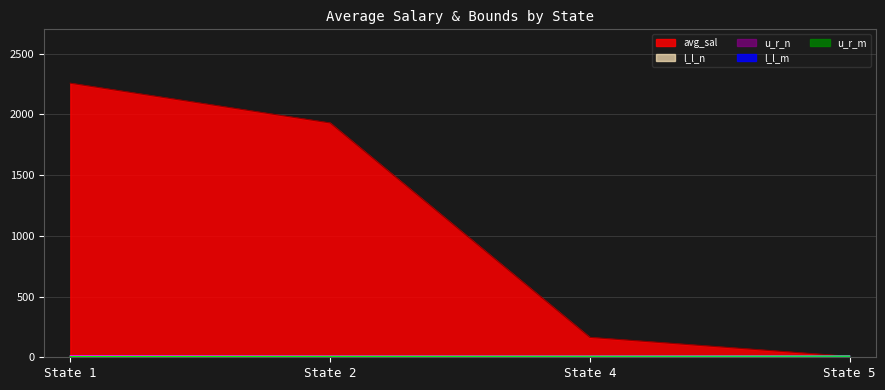

Does the chart display data point markers on the line(s)?

No